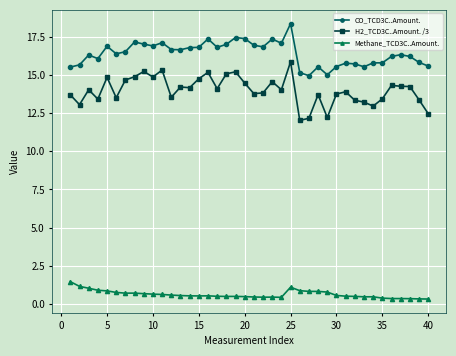

What is the difference between the maximum and second lowest values in the CO_TCD3C..Amount. series?

3.3